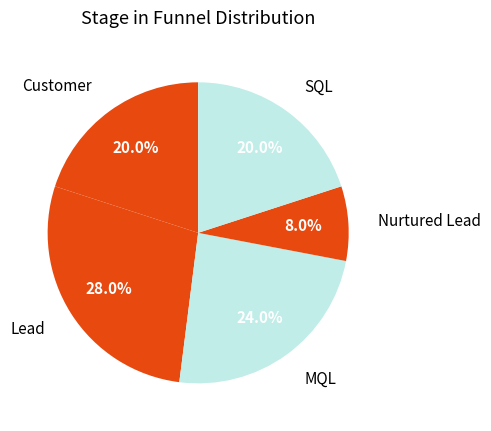

Approximately how many times larger is the value at MQL compared to SQL?

1.2